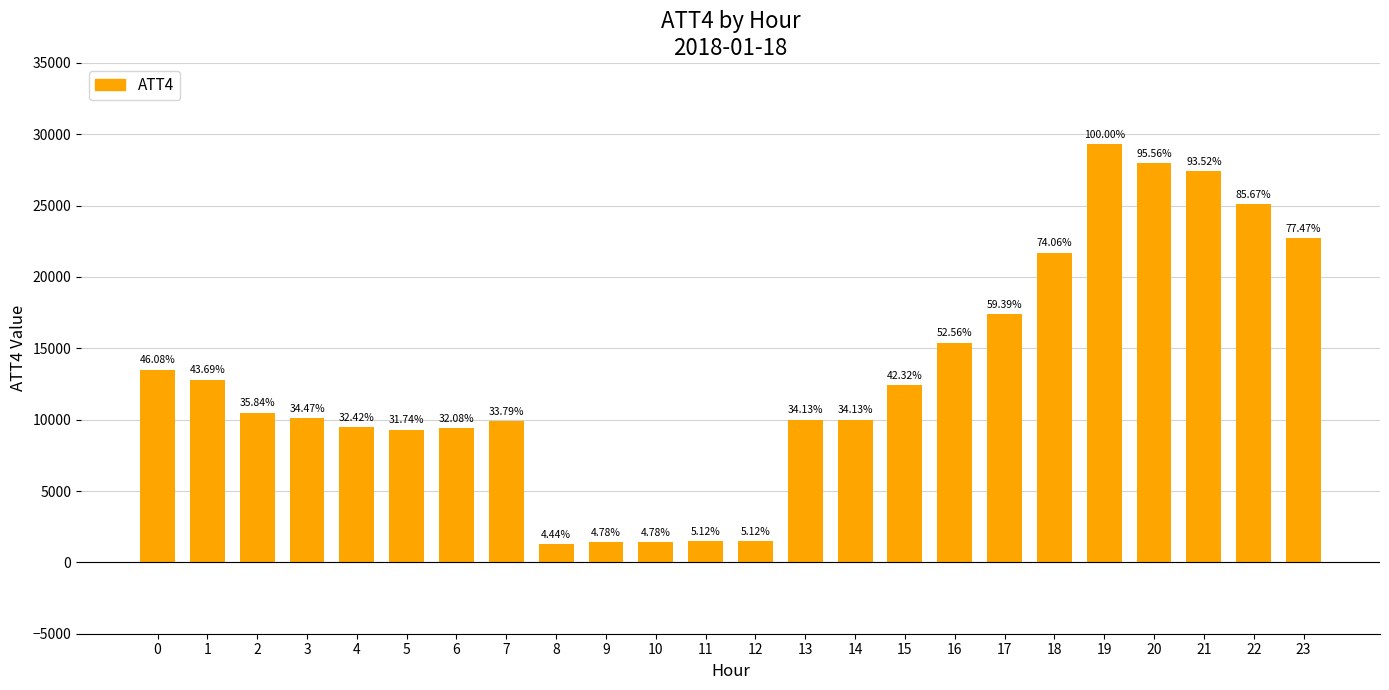

Is it true that the value at 11 is 1500?

True